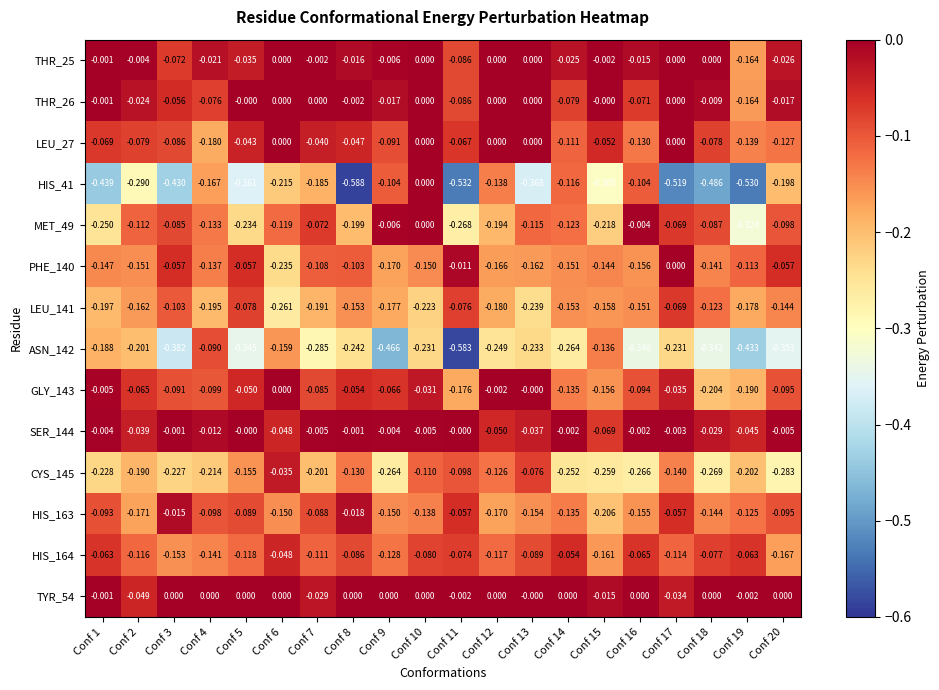

Which series has the widest spread of values?

HIS_41